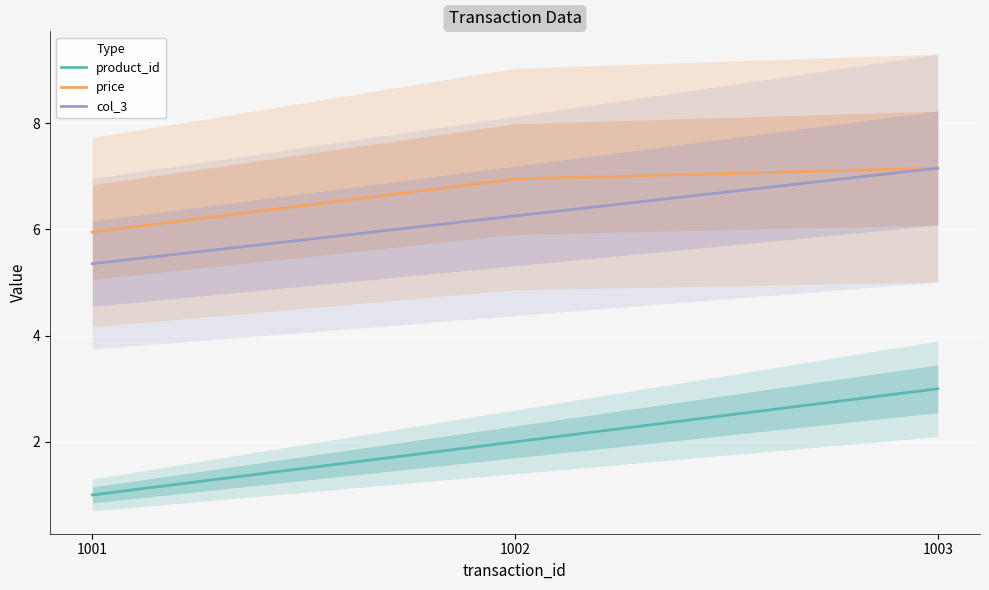

Which series has the largest total across all categories?

price